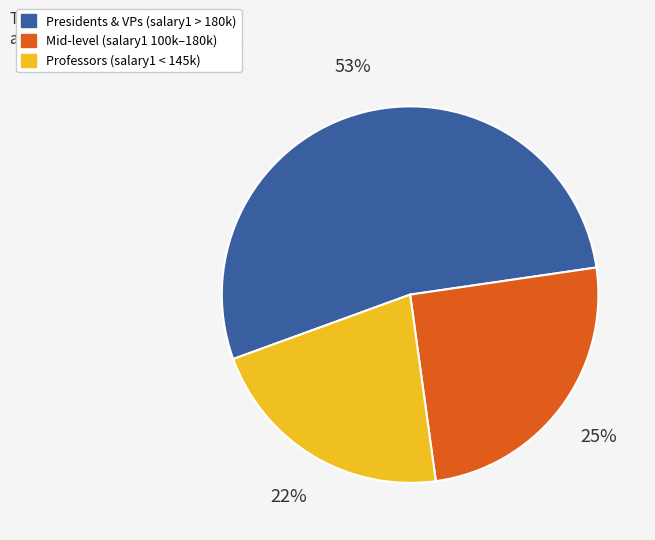

Is there a majority slice in this chart?

Yes